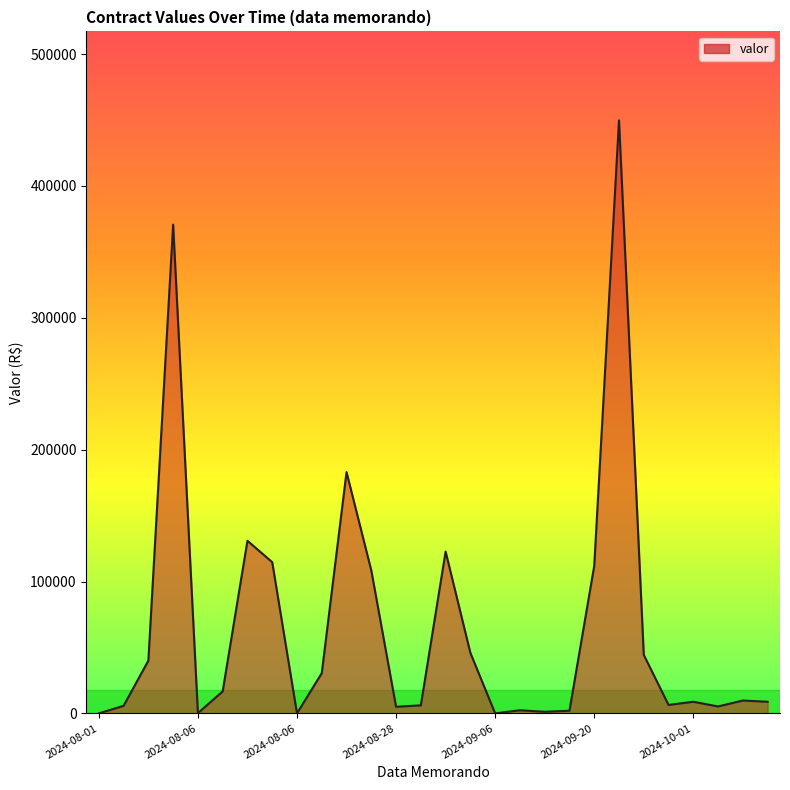

What is the difference between the maximum and minimum values?

449740.0